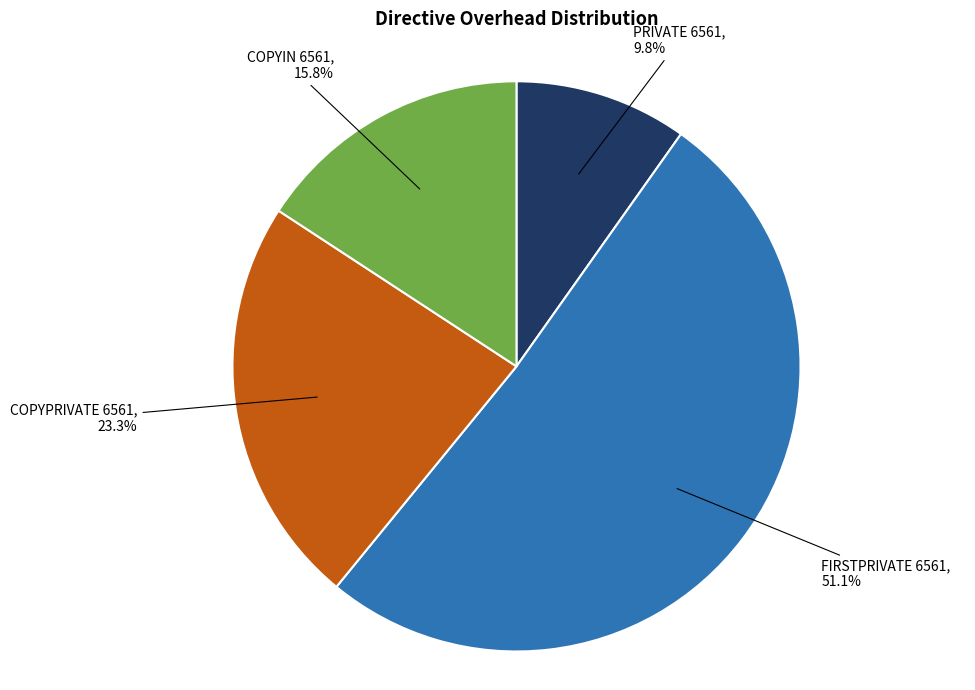

To the nearest percent, what percentage of the pie is FIRSTPRIVATE 6561?

51%